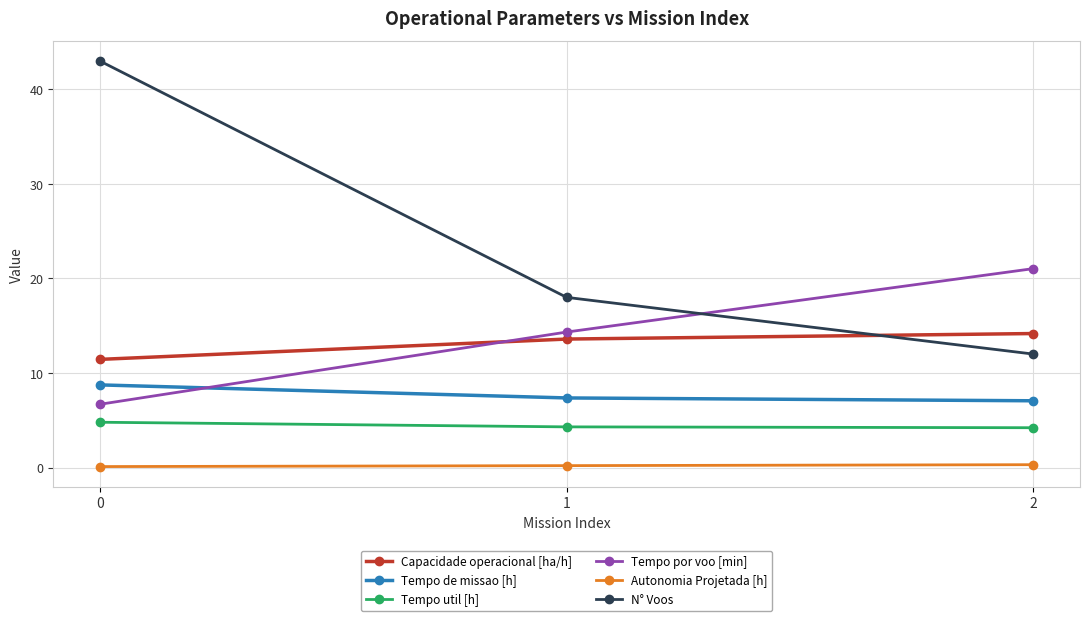

What is the difference between the highest and lowest values at 0?

42.9